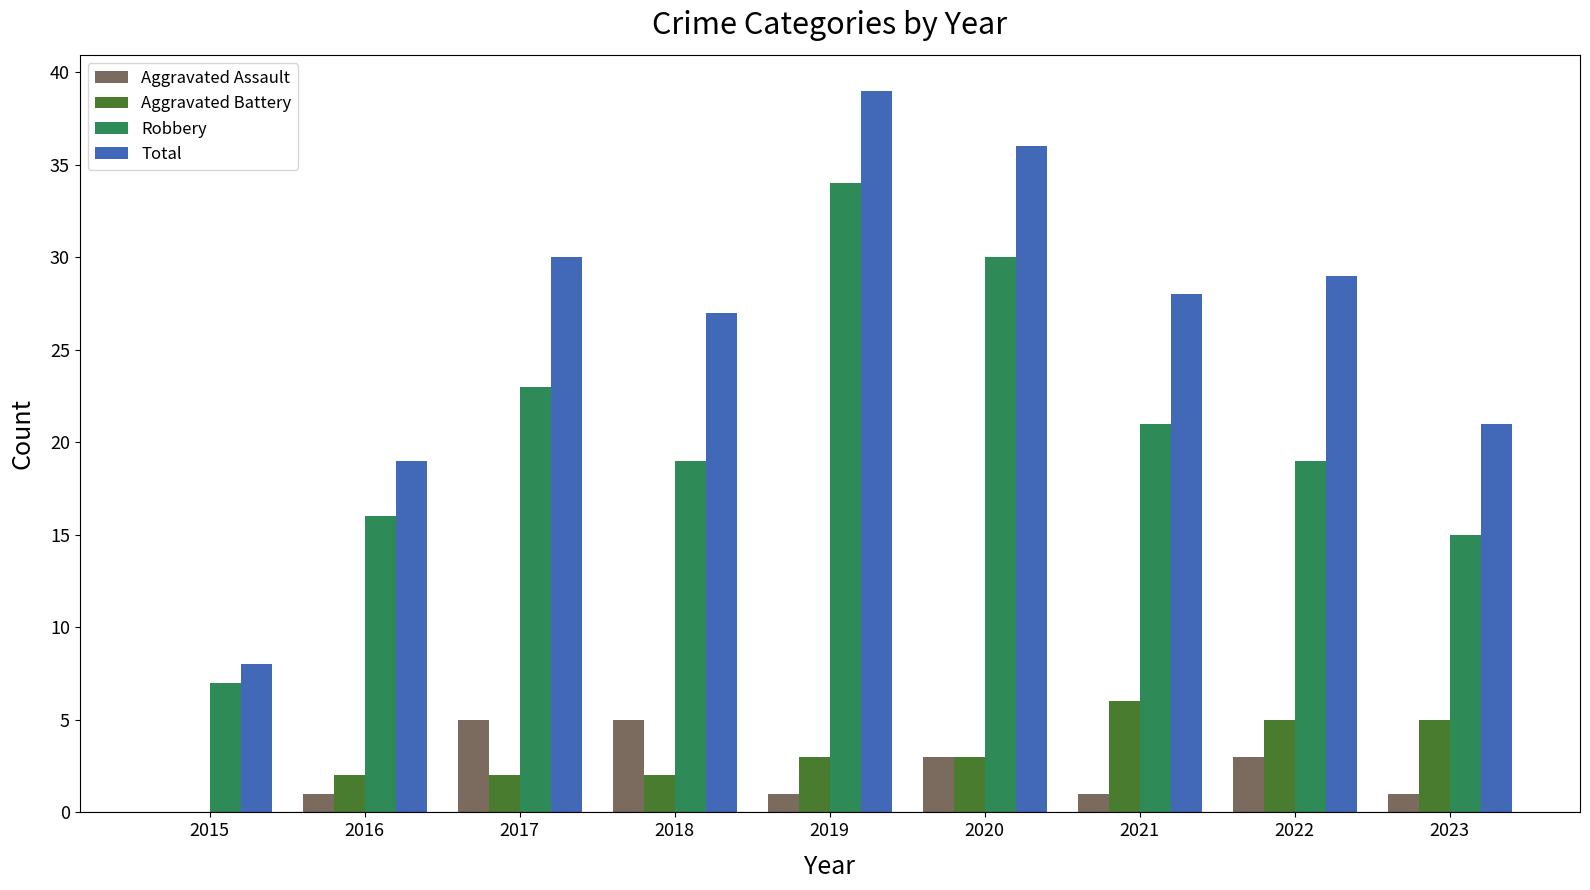

What value does the Aggravated Battery series have at 2021?

6